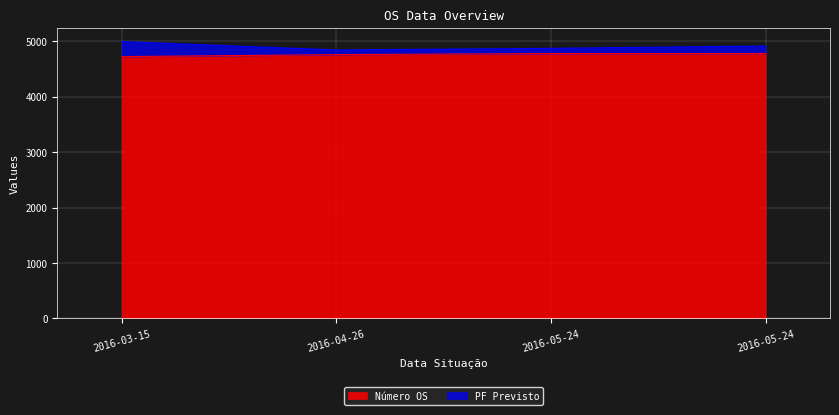

What is the value of the 4th point from the left?

4776